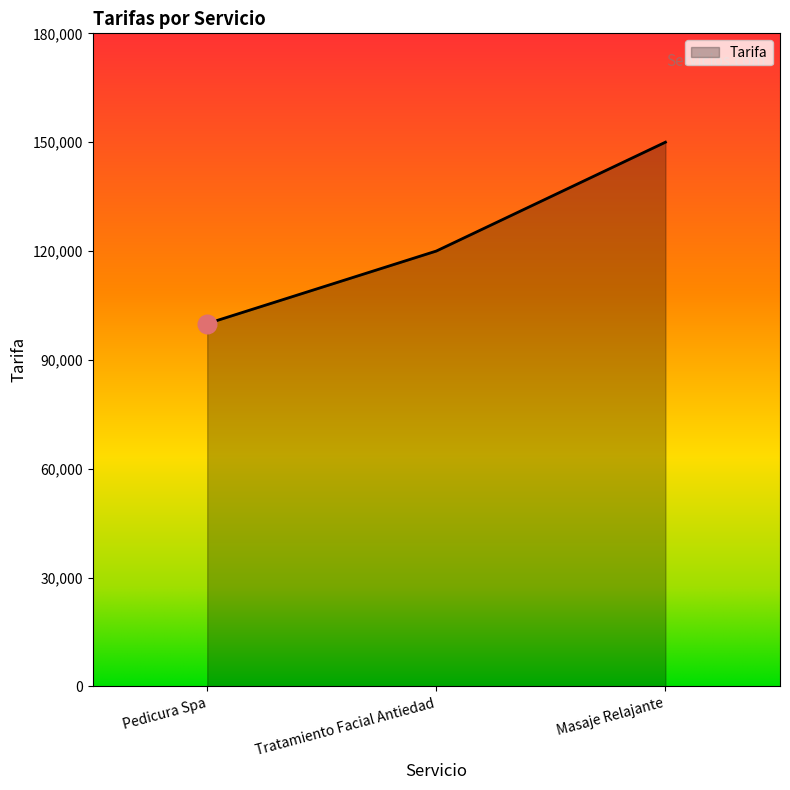

What is the change in value from Pedicura Spa to Masaje Relajante?

+50000